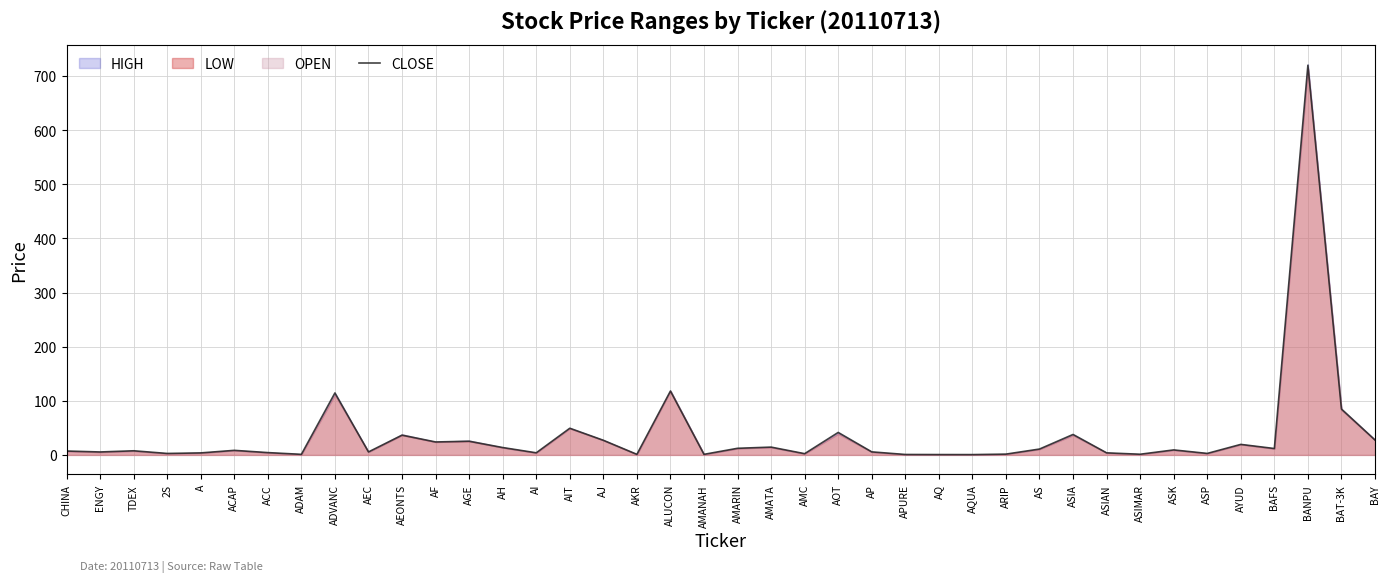

The chart shows a value of 0.5 at APURE. True or false?

False